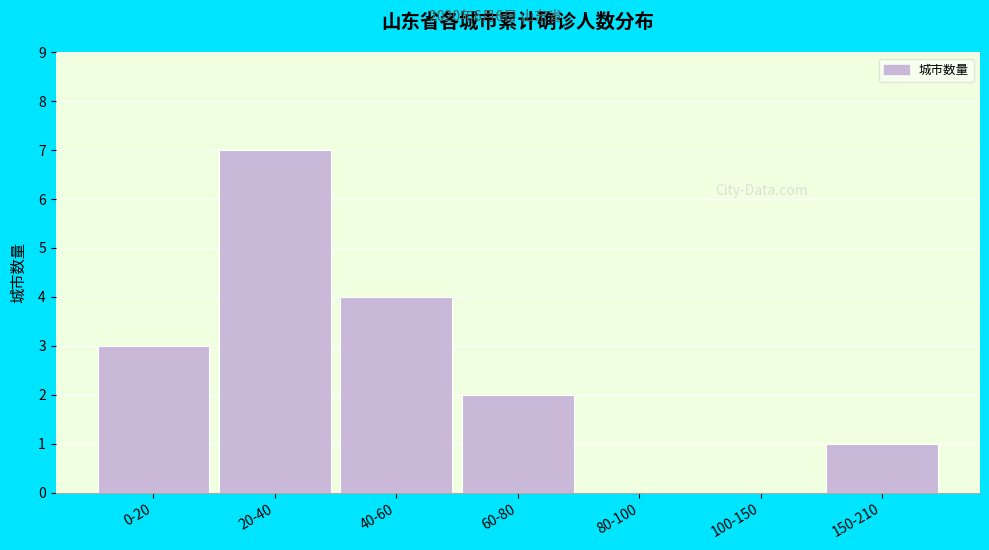

Reading right to left, what are all the values shown in this chart?

150-210=1	100-150=0	80-100=0	60-80=2	40-60=4	20-40=7	0-20=3